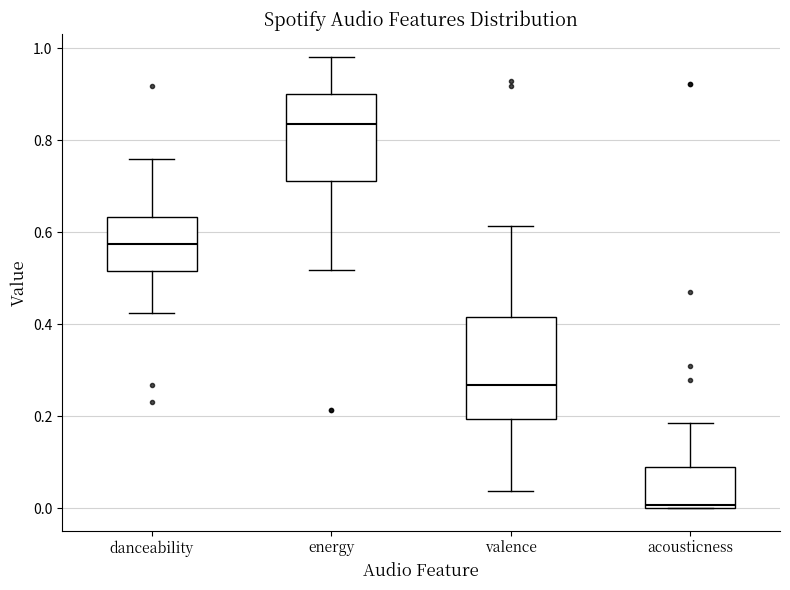

Reading left to right, transcribe this box plot: for each box, give where its median line is, the range the box spans, and where its two whiskers end, as read against the y-axis. The values are not printed on the chart, so give them approximately, as read against the axis.

danceability: median 0.58, box 0.52 to 0.64, whiskers 0.42 to 0.76
energy: median 0.84, box 0.72 to 0.90, whiskers 0.52 to 0.98
valence: median 0.26, box 0.20 to 0.42, whiskers 0.04 to 0.62
acousticness: median 0.00, box 0.00 to 0.08, whiskers 0.00 to 0.18